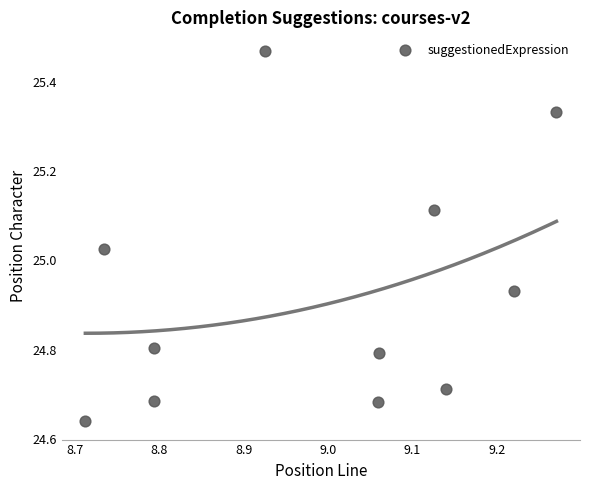

What is the range of X values (max minus min)?

0.6